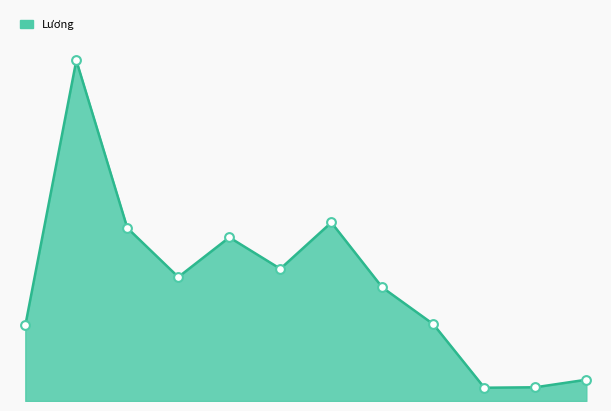

Does the chart have visible grid lines?

No